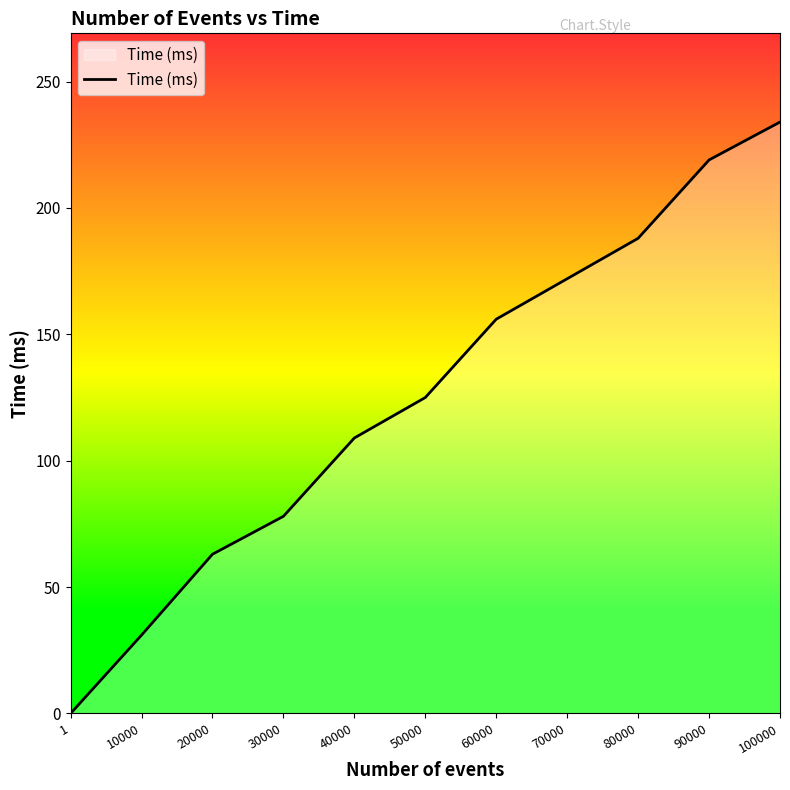

What is the sum of the values at 10000 and 1?

31